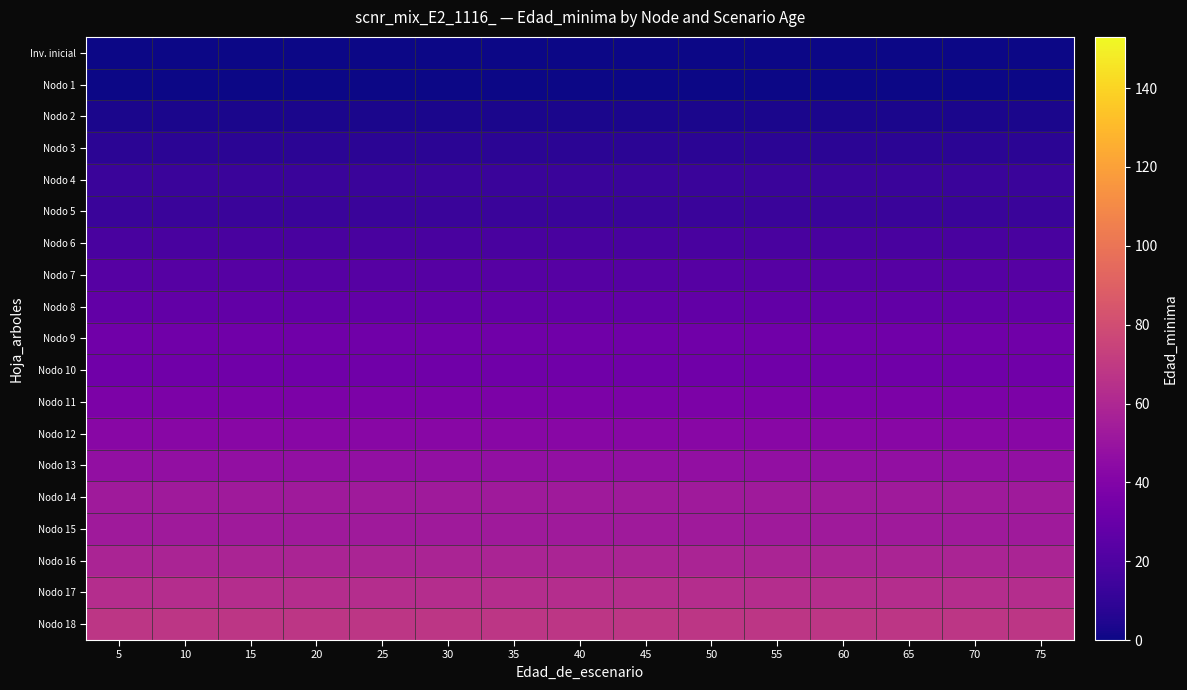

Which series has the widest spread of values?

Inv. inicial